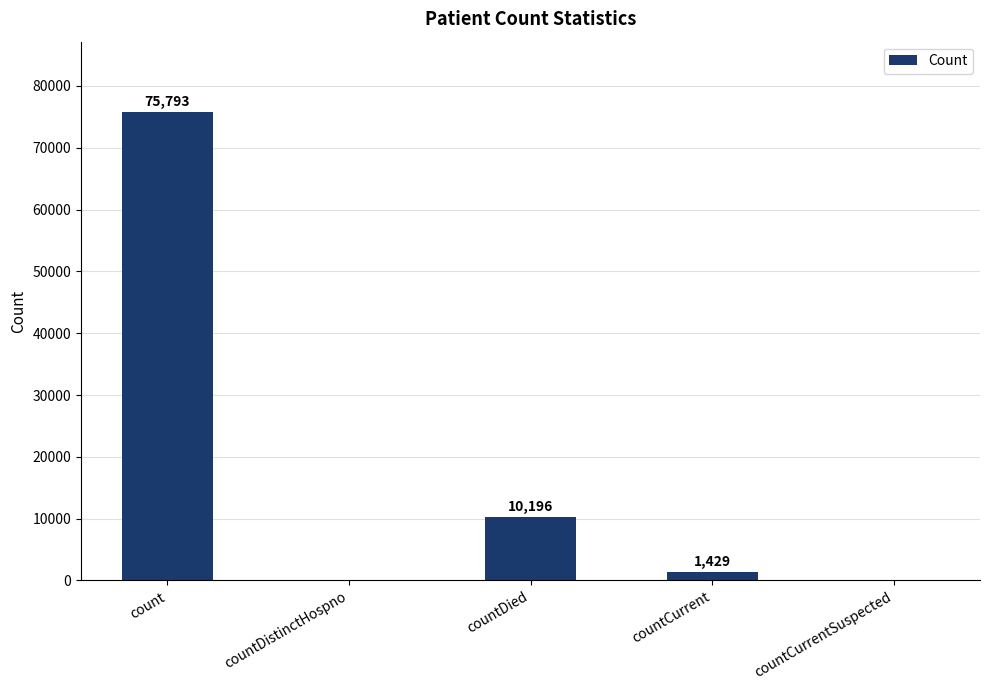

What is the sum of all values?

87418